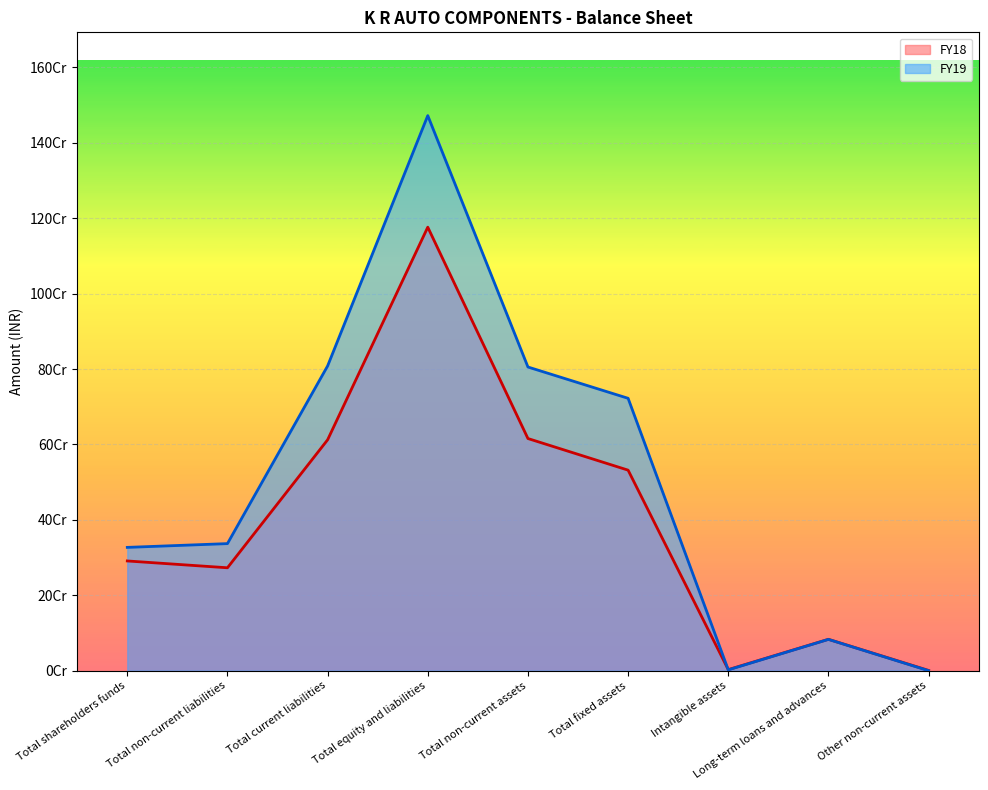

What is the difference between the FY19 values at Total fixed assets and Total non-current liabilities?

385434558